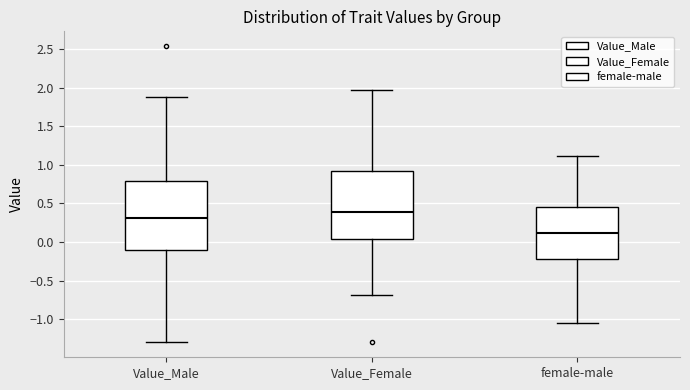

Reading left to right, read every box against the y-axis: the position of its median line, the range the box covers, and the ends of its whiskers. The values are not printed on the chart, so give them approximately, as read against the axis.

Value_Male: median 0.30, box -0.10 to 0.80, whiskers -1.30 to 1.90
Value_Female: median 0.40, box 0.05 to 0.90, whiskers -0.70 to 1.95
female-male: median 0.10, box -0.20 to 0.45, whiskers -1.05 to 1.10